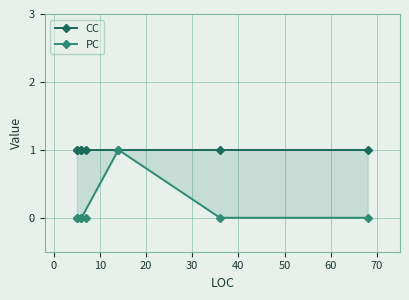

What is the average value of the CC series?

1